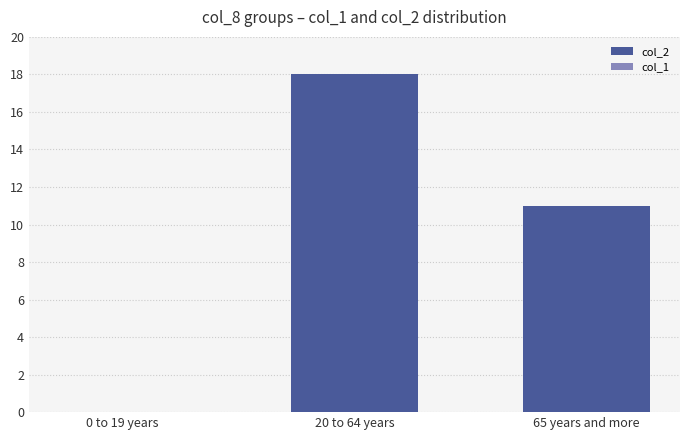

Are the bars horizontal?

No